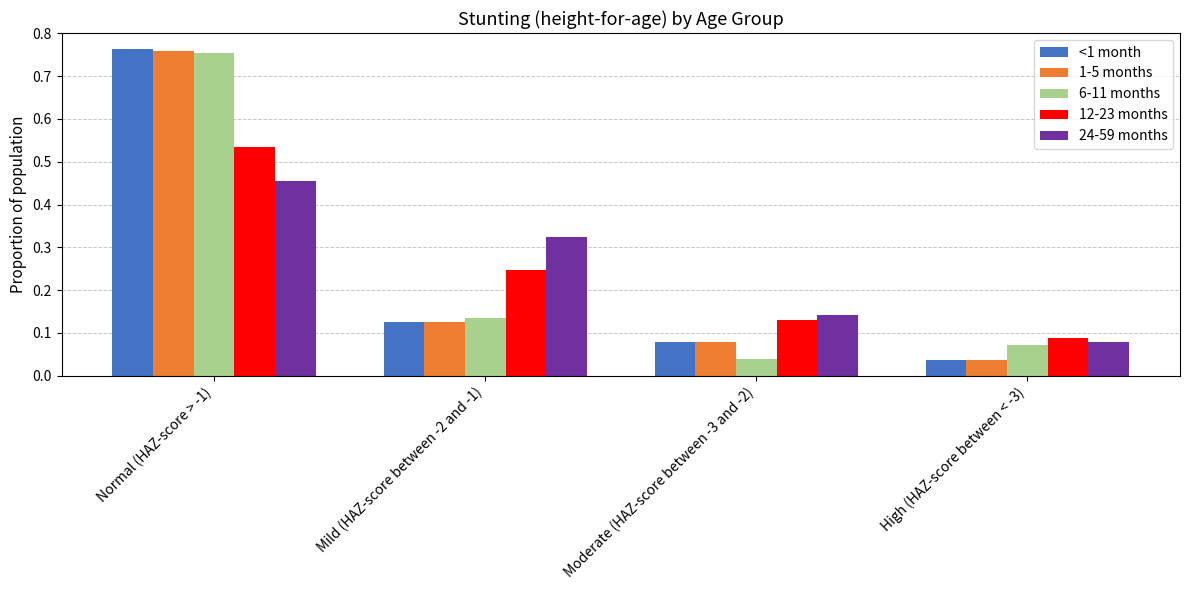

Which category has the lowest value in the 12-23 months series?

High (HAZ-score between < -3)